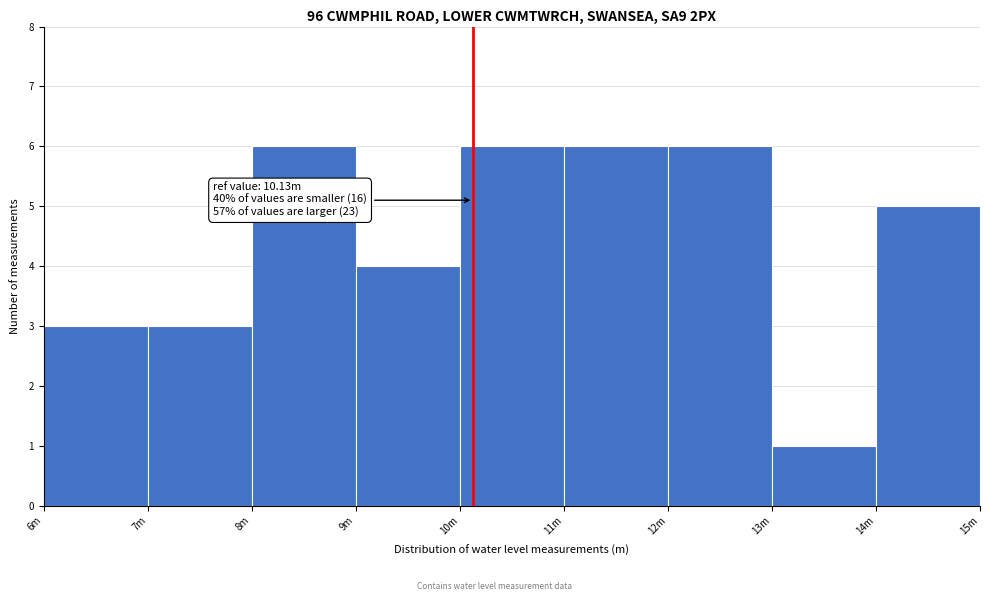

Reading left to right, list all the values displayed in this chart.

6m=3	7m=3	8m=6	9m=4	10m=6	11m=6	12m=6	13m=1	14m=5